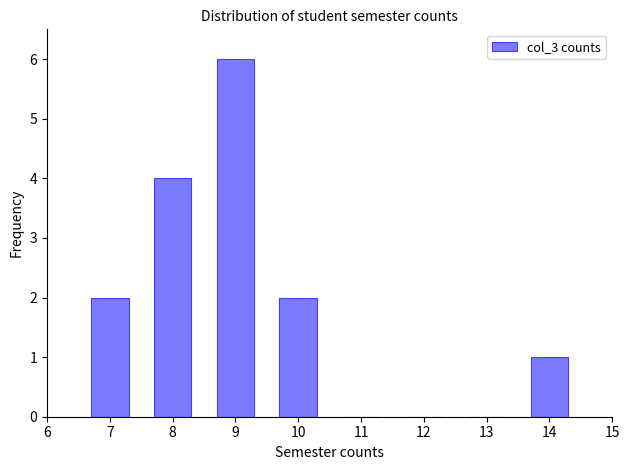

Reading left to right, what are all the values shown in this chart?

7=2	8=4	9=6	10=2	11=0	12=0	13=0	14=1